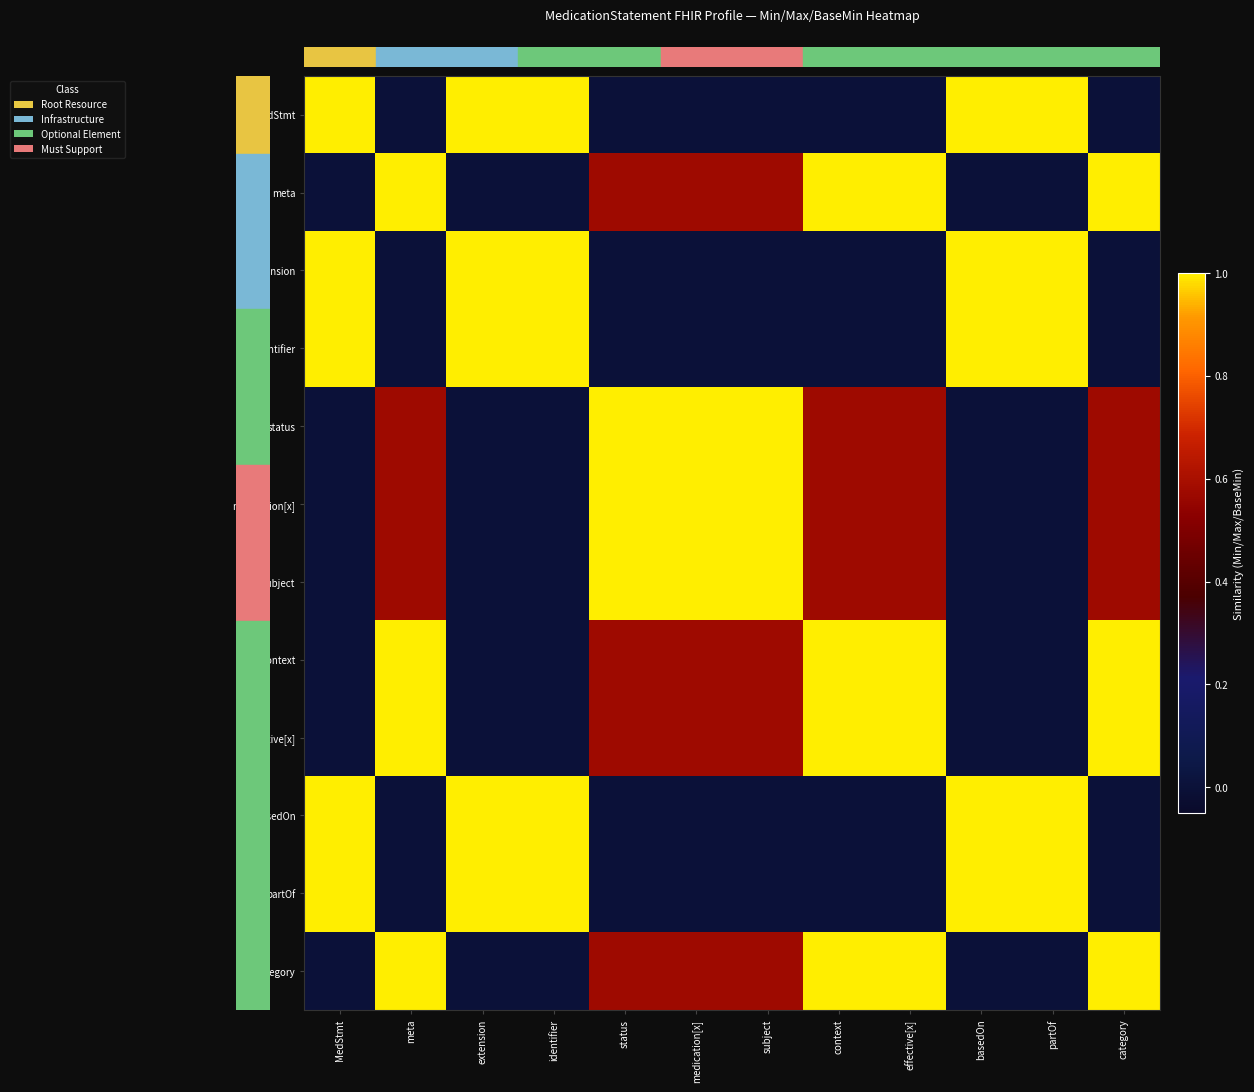

Reading left to right, extract all data points from this chart.

row_0: MedStmt=1.0	meta=0.0	extension=1.0	identifier=1.0	status=0.0	medication[x]=0.0	subject=0.0	context=0.0	effective[x]=0.0	basedOn=1.0	partOf=1.0	category=0.0
row_1: MedStmt=0.0	meta=1.0	extension=0.0	identifier=0.0	status=0.6	medication[x]=0.6	subject=0.6	context=1.0	effective[x]=1.0	basedOn=0.0	partOf=0.0	category=1.0
row_2: MedStmt=1.0	meta=0.0	extension=1.0	identifier=1.0	status=0.0	medication[x]=0.0	subject=0.0	context=0.0	effective[x]=0.0	basedOn=1.0	partOf=1.0	category=0.0
row_3: MedStmt=1.0	meta=0.0	extension=1.0	identifier=1.0	status=0.0	medication[x]=0.0	subject=0.0	context=0.0	effective[x]=0.0	basedOn=1.0	partOf=1.0	category=0.0
row_4: MedStmt=0.0	meta=0.6	extension=0.0	identifier=0.0	status=1.0	medication[x]=1.0	subject=1.0	context=0.6	effective[x]=0.6	basedOn=0.0	partOf=0.0	category=0.6
row_5: MedStmt=0.0	meta=0.6	extension=0.0	identifier=0.0	status=1.0	medication[x]=1.0	subject=1.0	context=0.6	effective[x]=0.6	basedOn=0.0	partOf=0.0	category=0.6
row_6: MedStmt=0.0	meta=0.6	extension=0.0	identifier=0.0	status=1.0	medication[x]=1.0	subject=1.0	context=0.6	effective[x]=0.6	basedOn=0.0	partOf=0.0	category=0.6
row_7: MedStmt=0.0	meta=1.0	extension=0.0	identifier=0.0	status=0.6	medication[x]=0.6	subject=0.6	context=1.0	effective[x]=1.0	basedOn=0.0	partOf=0.0	category=1.0
row_8: MedStmt=0.0	meta=1.0	extension=0.0	identifier=0.0	status=0.6	medication[x]=0.6	subject=0.6	context=1.0	effective[x]=1.0	basedOn=0.0	partOf=0.0	category=1.0
row_9: MedStmt=1.0	meta=0.0	extension=1.0	identifier=1.0	status=0.0	medication[x]=0.0	subject=0.0	context=0.0	effective[x]=0.0	basedOn=1.0	partOf=1.0	category=0.0
row_10: MedStmt=1.0	meta=0.0	extension=1.0	identifier=1.0	status=0.0	medication[x]=0.0	subject=0.0	context=0.0	effective[x]=0.0	basedOn=1.0	partOf=1.0	category=0.0
row_11: MedStmt=0.0	meta=1.0	extension=0.0	identifier=0.0	status=0.6	medication[x]=0.6	subject=0.6	context=1.0	effective[x]=1.0	basedOn=0.0	partOf=0.0	category=1.0